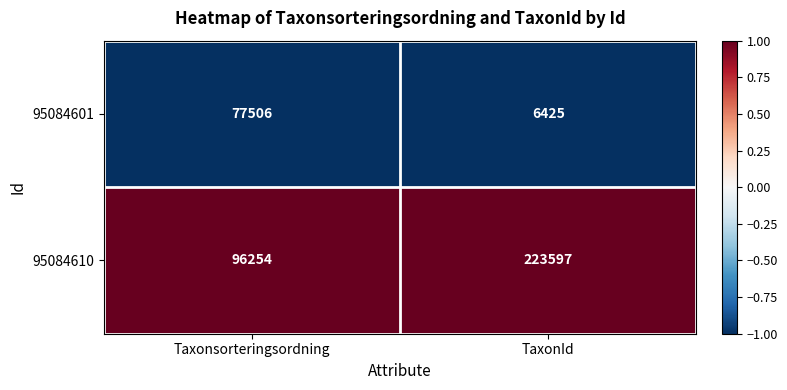

What is the smallest value displayed?

6425